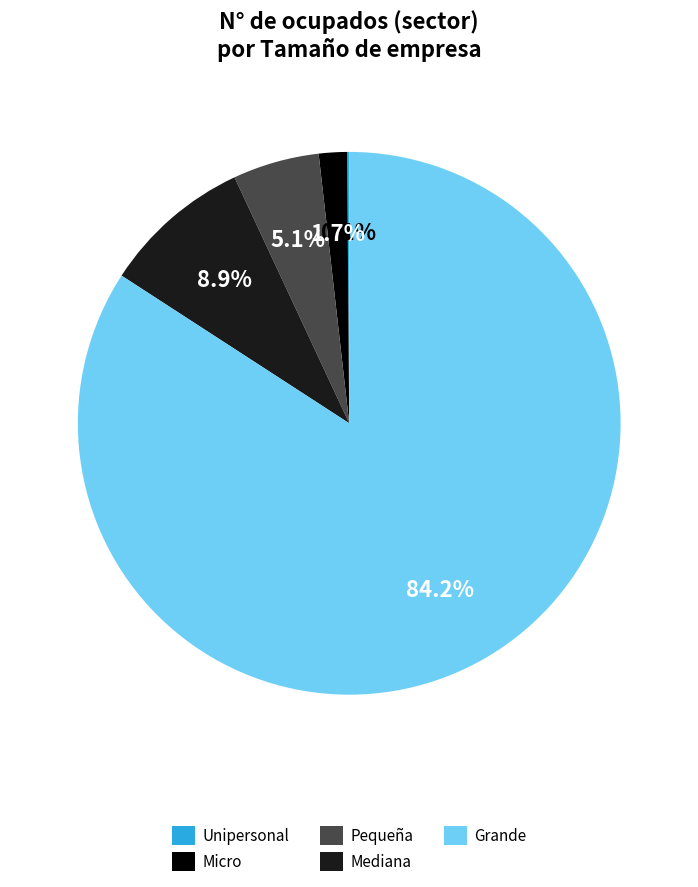

Between Grande and Micro, which is larger?

Grande